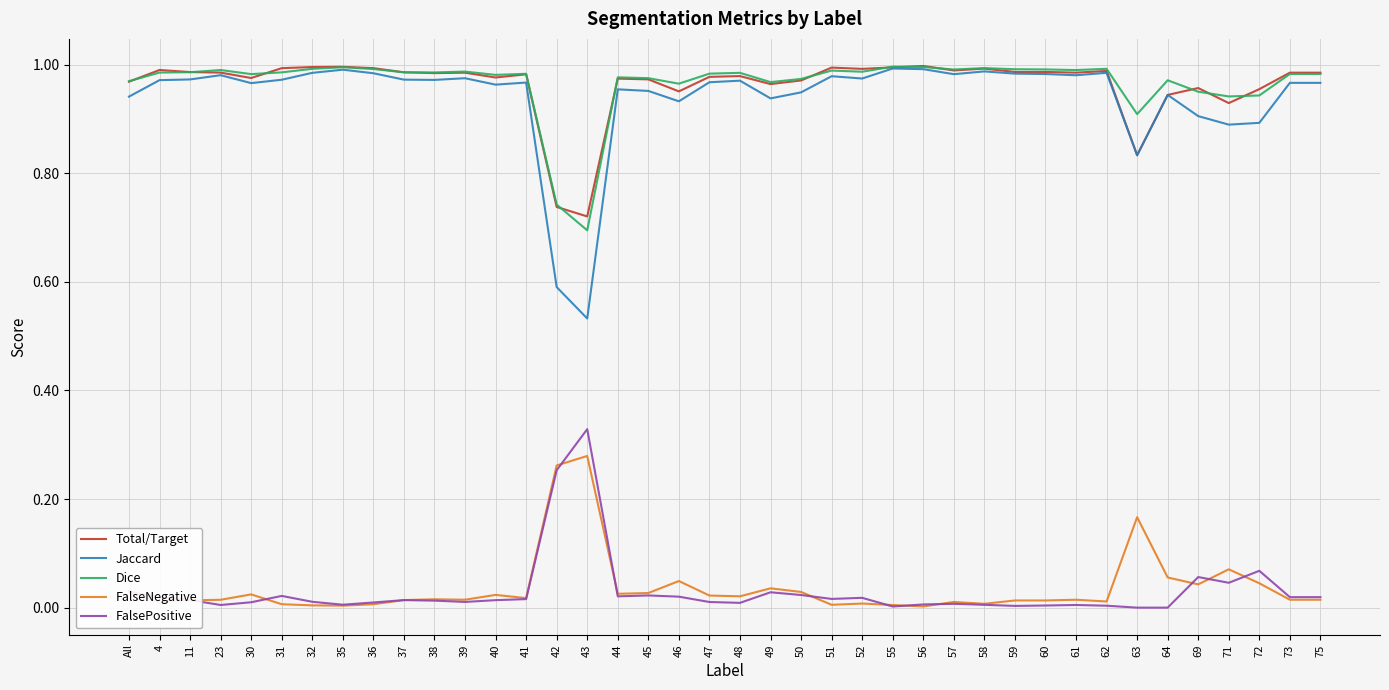

What is the difference between the maximum and second lowest values in the Jaccard series?

0.4